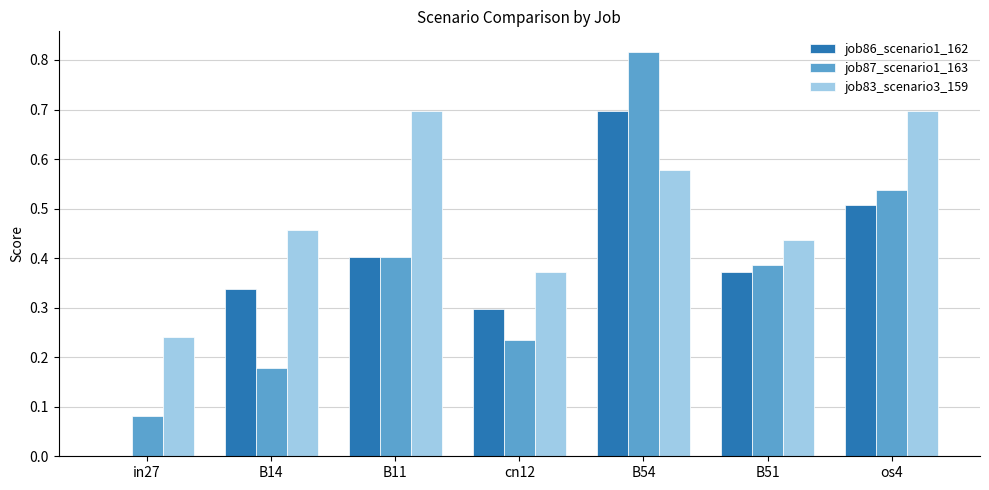

True or false: job83_scenario3_159 has a value of 0.4 at B51.

True